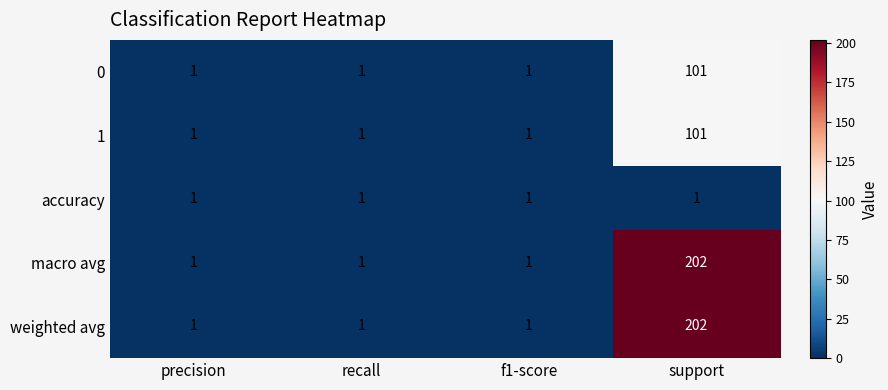

At which category is the sum across all series the highest?

support